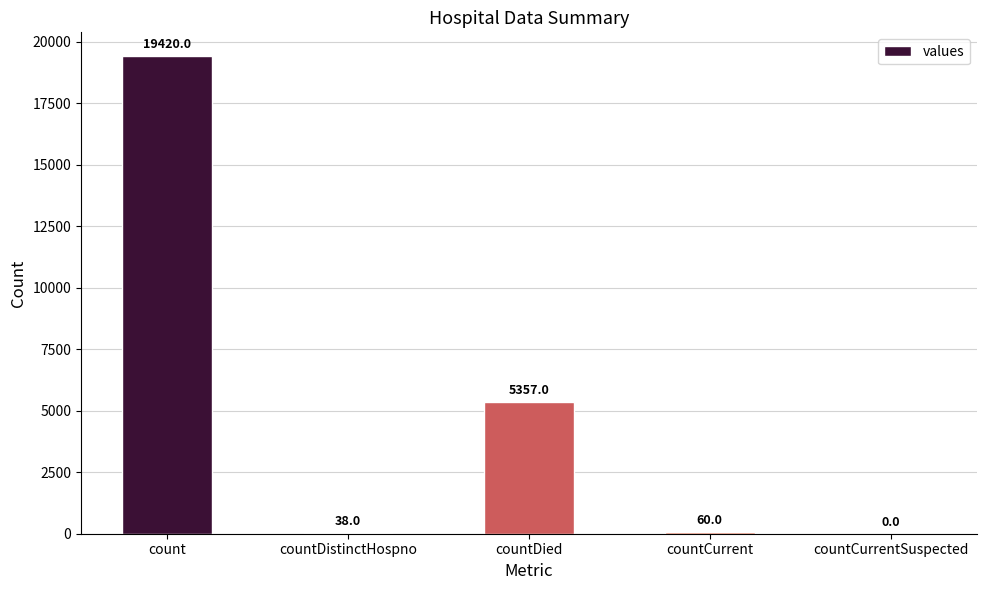

What is the change in value from countDied to countCurrentSuspected?

-5357